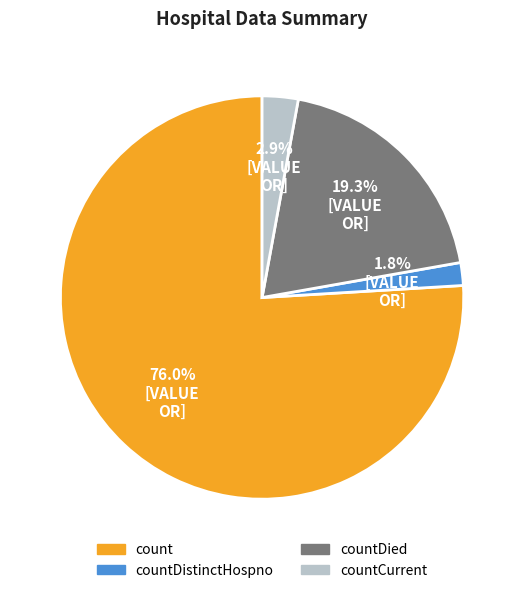

How many segments does this pie chart have?

4